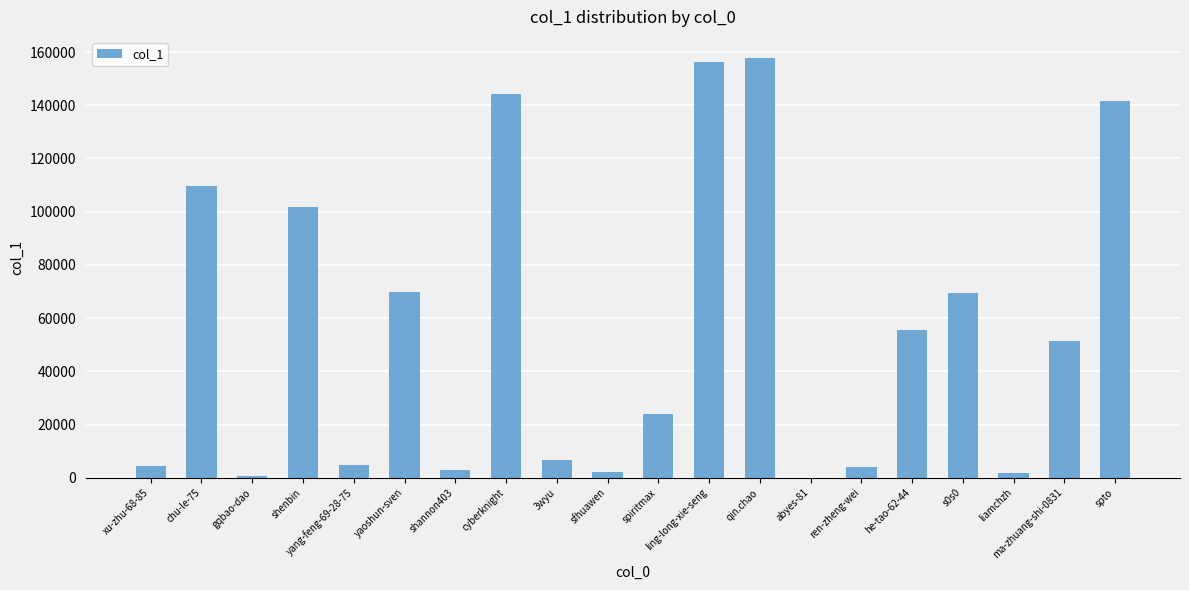

What is the approximate value at gqbao-dao, to the nearest 100?

800